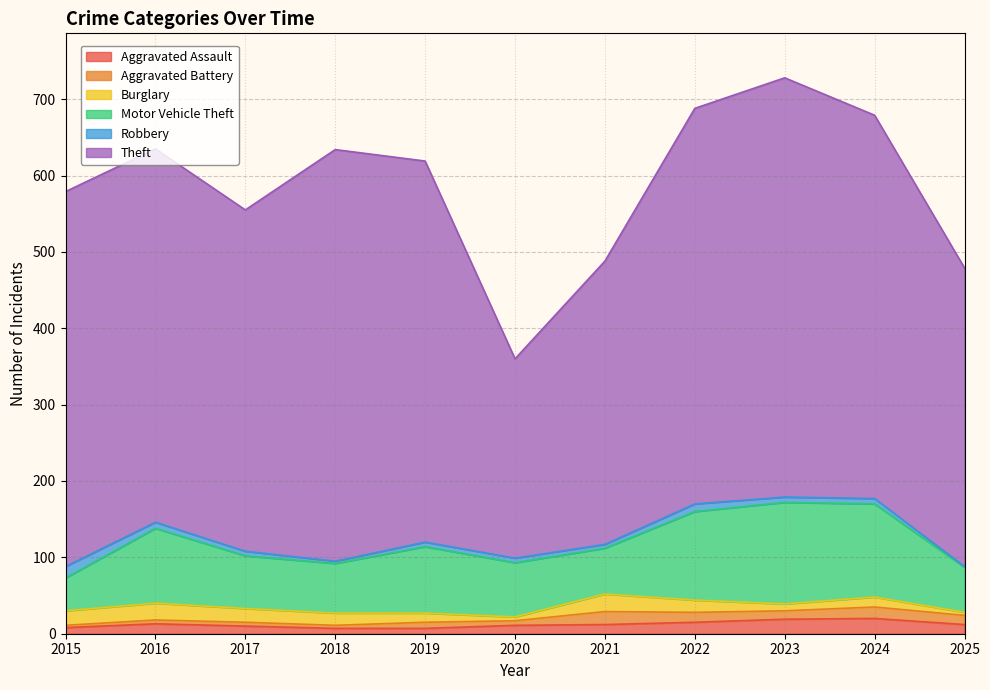

Where is the first local maximum for Theft?

2018